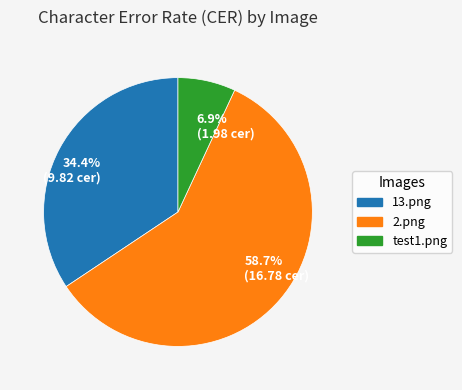

Which slice is the smallest?

6.9% (1.98 cer)